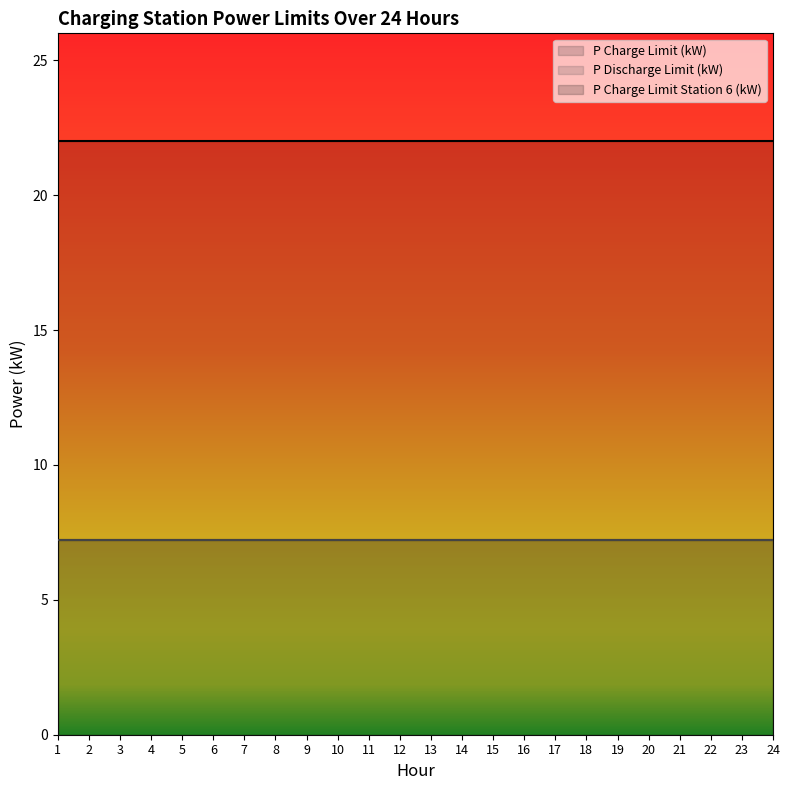

What is the sum of the P Charge Limit Station 6 (kW) values at 19 and 15?

44.0